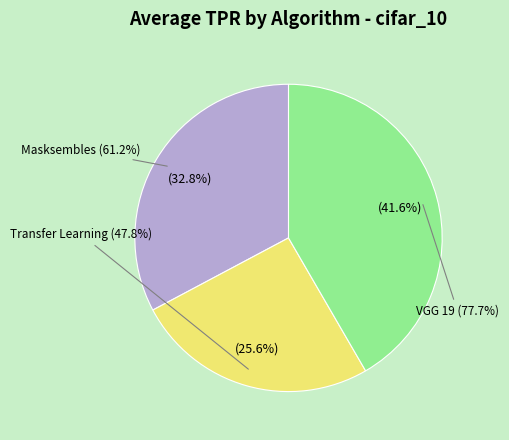

Count the number of slices in the pie.

3